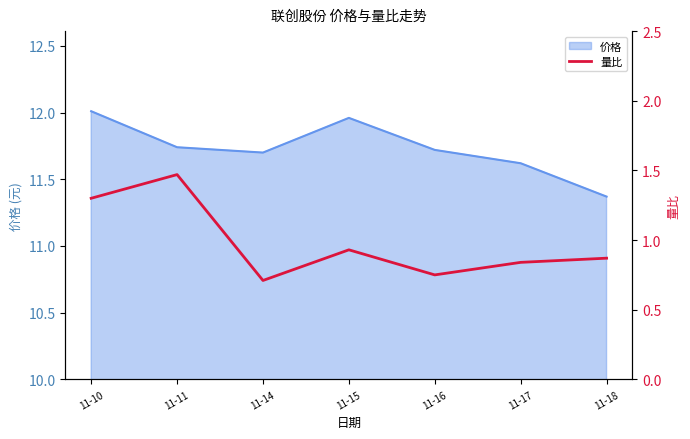

The 价格 series shows 3.8 at 11-17. True or false?

False